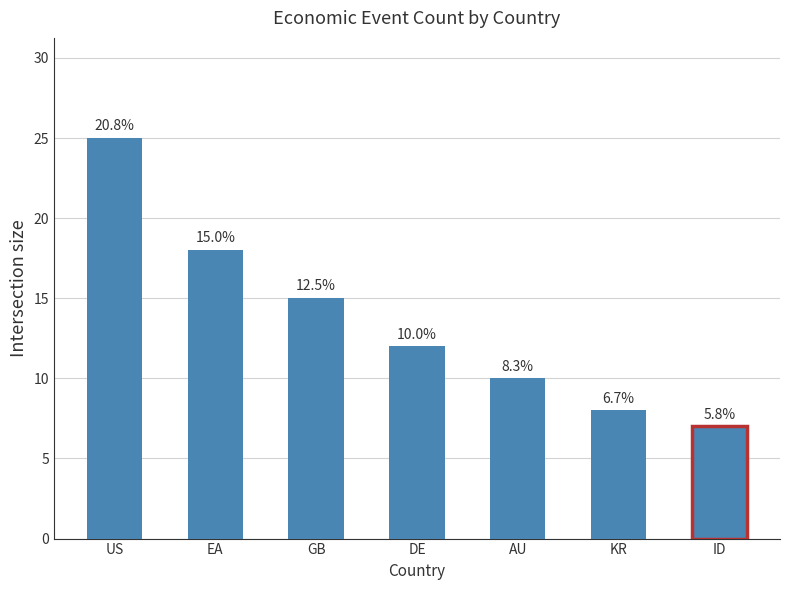

At which category does the chart reach its minimum across all series?

ID